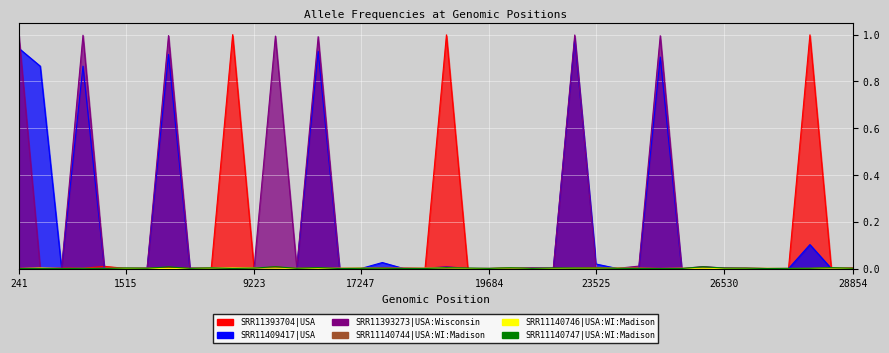

Reading left to right, extract all data points from this chart.

SRR11393704|USA: 241=0.0	379=0.0	490=0.0	1059=0.0	1440=0.0	1515=0.0	2891=0.0	3037=0.0	3784=0.0	7011=0.0	8782=1.0	9223=0.0	11083=0.0	11671=0.0	14408=0.0	14805=0.0	17247=0.0	17615=0.0	17747=0.0	17858=0.0	18060=1.0	18736=0.0	19684=0.0	20268=0.0	22335=0.0	23010=0.0	23403=0.0	23525=0.0	23606=0.0	24034=0.0	25563=0.0	25979=0.0	26144=0.0	26530=0.0	26729=0.0	27676=0.0	28077=0.0	28144=1.0	28688=0.0	28854=0.0
SRR11409417|USA: 241=0.9	379=0.9	490=0.0	1059=0.9	1440=0.0	1515=0.0	2891=0.0	3037=0.9	3784=0.0	7011=0.0	8782=0.0	9223=0.0	11083=0.0	11671=0.0	14408=0.9	14805=0.0	17247=0.0	17615=0.0	17747=0.0	17858=0.0	18060=0.0	18736=0.0	19684=0.0	20268=0.0	22335=0.0	23010=0.0	23403=1.0	23525=0.0	23606=0.0	24034=0.0	25563=0.9	25979=0.0	26144=0.0	26530=0.0	26729=0.0	27676=0.0	28077=0.0	28144=0.1	28688=0.0	28854=0.0
SRR11393273|USA:Wisconsin: 241=1.0	379=0.0	490=0.0	1059=1.0	1440=0.0	1515=0.0	2891=0.0	3037=1.0	3784=0.0	7011=0.0	8782=0.0	9223=0.0	11083=1.0	11671=0.0	14408=1.0	14805=0.0	17247=0.0	17615=0.0	17747=0.0	17858=0.0	18060=0.0	18736=0.0	19684=0.0	20268=0.0	22335=0.0	23010=0.0	23403=1.0	23525=0.0	23606=0.0	24034=0.0	25563=1.0	25979=0.0	26144=0.0	26530=0.0	26729=0.0	27676=0.0	28077=0.0	28144=0.0	28688=0.0	28854=0.0
SRR11140744|USA:WI:Madison: 241=0.0	379=0.0	490=0.0	1059=0.0	1440=0.0	1515=0.0	2891=0.0	3037=0.0	3784=0.0	7011=0.0	8782=0.0	9223=0.0	11083=0.0	11671=0.0	14408=0.0	14805=0.0	17247=0.0	17615=0.0	17747=0.0	17858=0.0	18060=0.0	18736=0.0	19684=0.0	20268=0.0	22335=0.0	23010=0.0	23403=0.0	23525=0.0	23606=0.0	24034=0.0	25563=0.0	25979=0.0	26144=0.0	26530=0.0	26729=0.0	27676=0.0	28077=0.0	28144=0.0	28688=0.0	28854=0.0
SRR11140746|USA:WI:Madison: 241=0.0	379=0.0	490=0.0	1059=0.0	1440=0.0	1515=0.0	2891=0.0	3037=0.0	3784=0.0	7011=0.0	8782=0.0	9223=0.0	11083=0.0	11671=0.0	14408=0.0	14805=0.0	17247=0.0	17615=0.0	17747=0.0	17858=0.0	18060=0.0	18736=0.0	19684=0.0	20268=0.0	22335=0.0	23010=0.0	23403=0.0	23525=0.0	23606=0.0	24034=0.0	25563=0.0	25979=0.0	26144=0.0	26530=0.0	26729=0.0	27676=0.0	28077=0.0	28144=0.0	28688=0.0	28854=0.0
SRR11140747|USA:WI:Madison: 241=0.0	379=0.0	490=0.0	1059=0.0	1440=0.0	1515=0.0	2891=0.0	3037=0.0	3784=0.0	7011=0.0	8782=0.0	9223=0.0	11083=0.0	11671=0.0	14408=0.0	14805=0.0	17247=0.0	17615=0.0	17747=0.0	17858=0.0	18060=0.0	18736=0.0	19684=0.0	20268=0.0	22335=0.0	23010=0.0	23403=0.0	23525=0.0	23606=0.0	24034=0.0	25563=0.0	25979=0.0	26144=0.0	26530=0.0	26729=0.0	27676=0.0	28077=0.0	28144=0.0	28688=0.0	28854=0.0